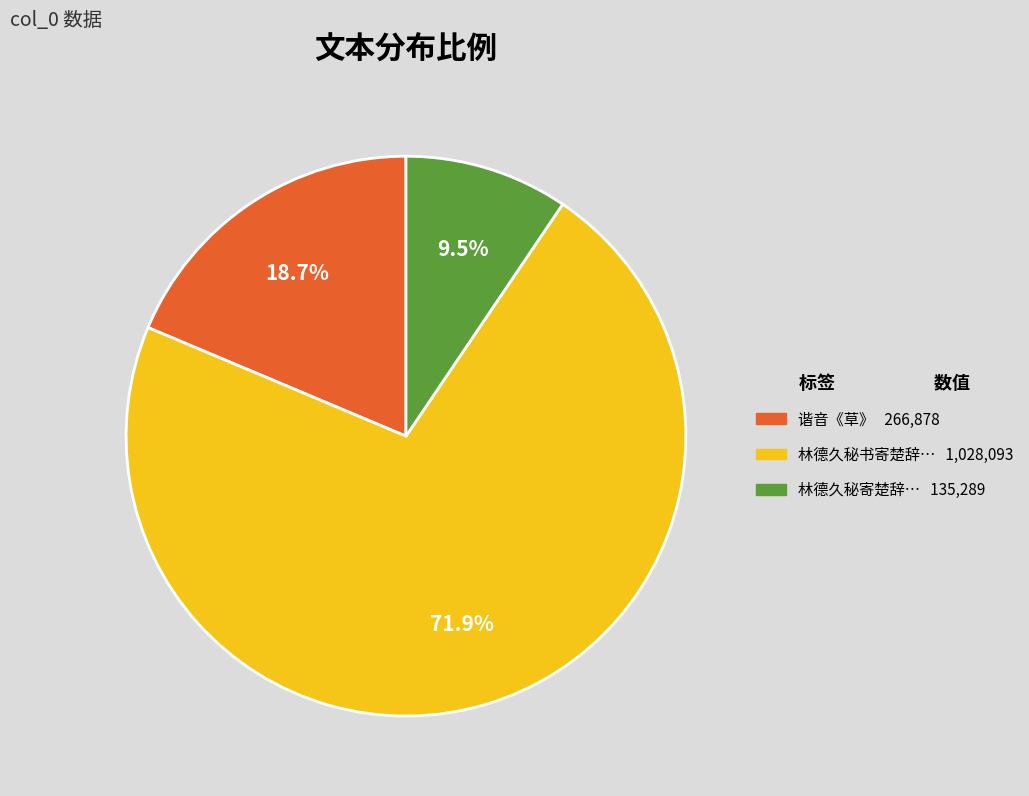

Does any single category account for the majority?

Yes